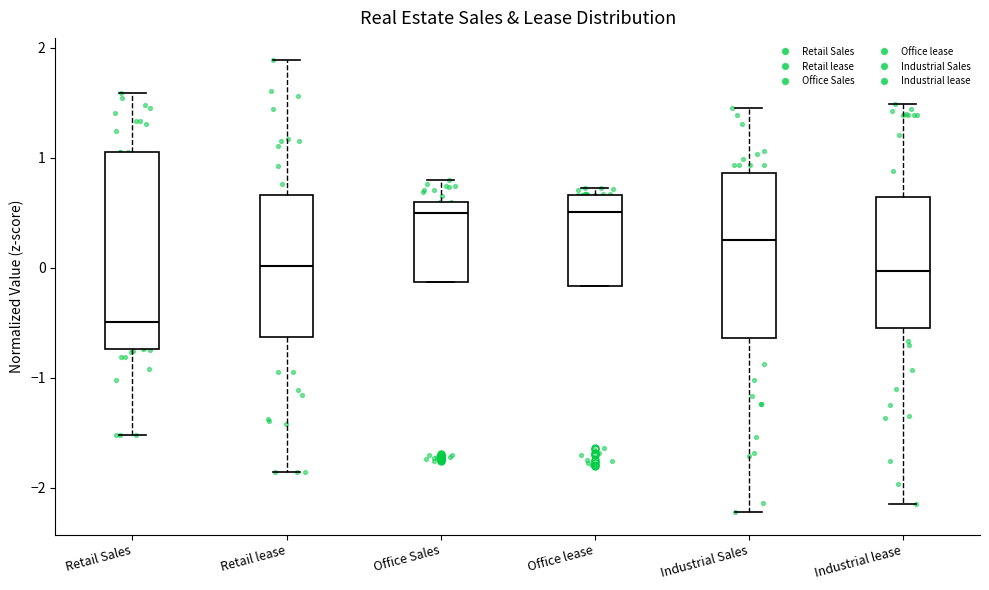

Where does the median line of the box for Office lease sit on the y-axis? The values are not printed on the chart, so give them approximately, as read against the axis.

0.5